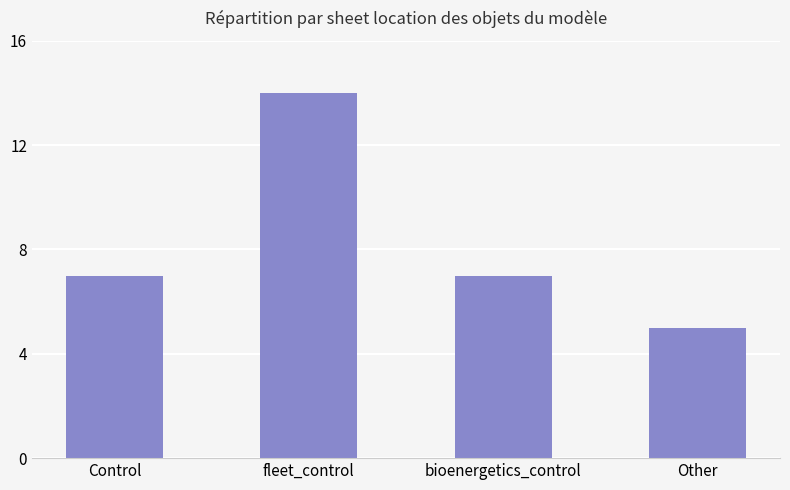

How many series are shown in this chart?

1